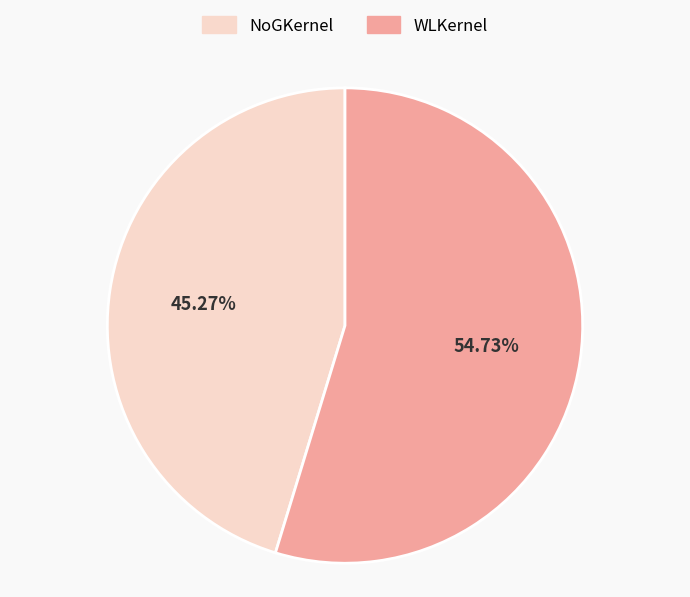

Rank the categories by value from highest to lowest.

WLKernel, NoGKernel